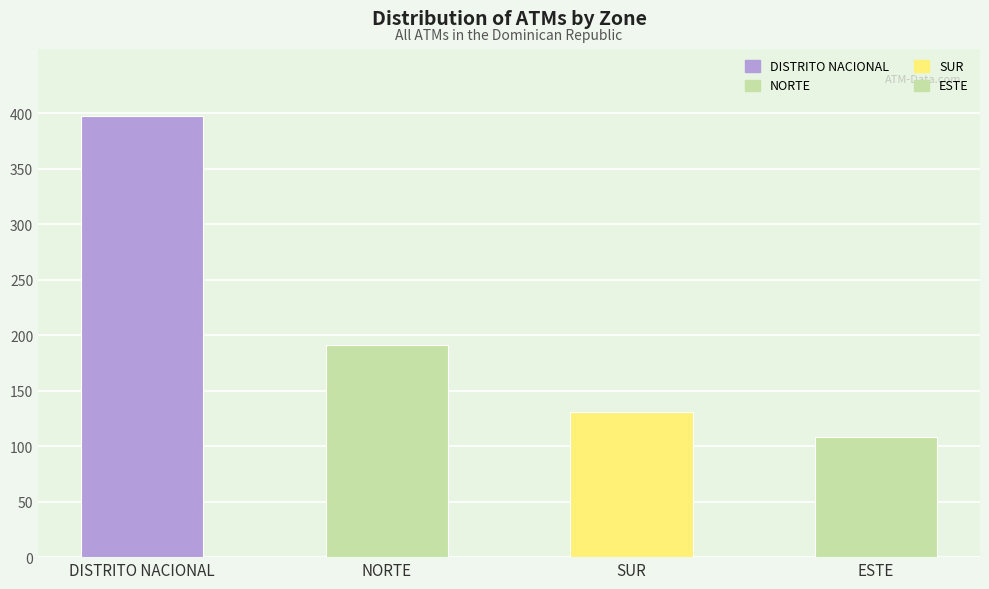

Is it true that the value at DISTRITO NACIONAL is 398?

True